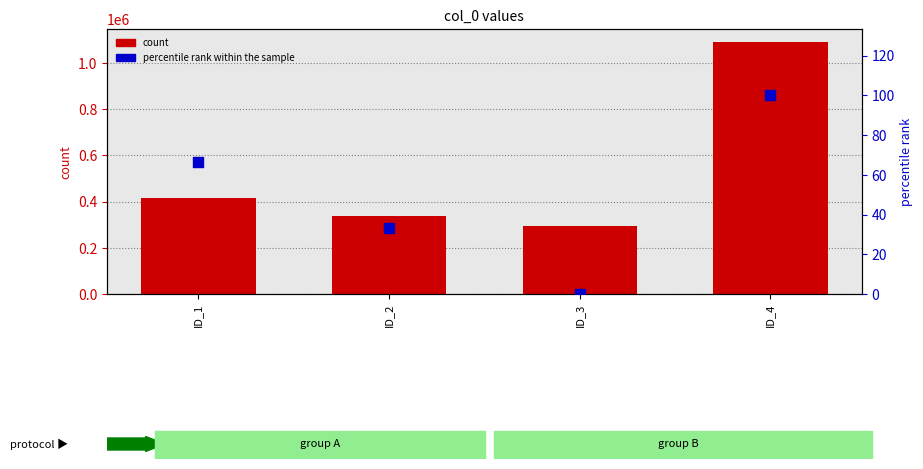

Is the value of count at ID_2 greater than the value of percentile rank within the sample at ID_1?

Yes